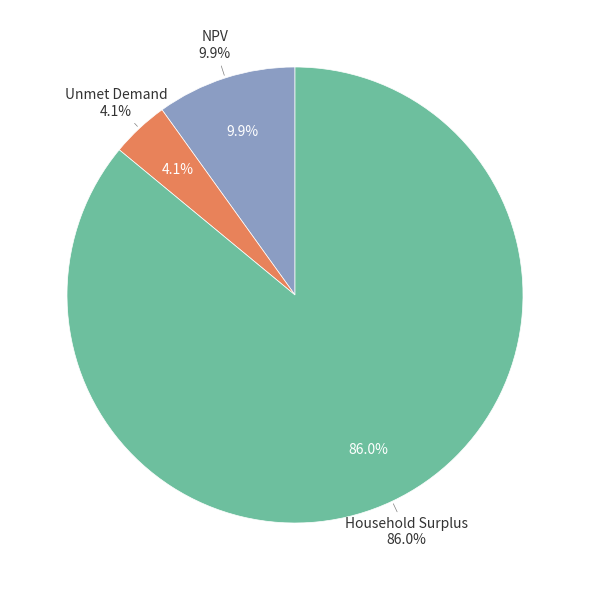

What is the majority slice?

Household Surplus